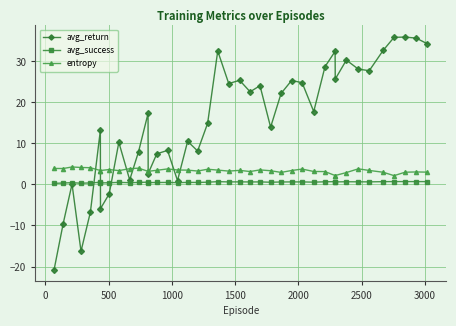

True or false: avg_return has more than 1 interior local peaks.

True